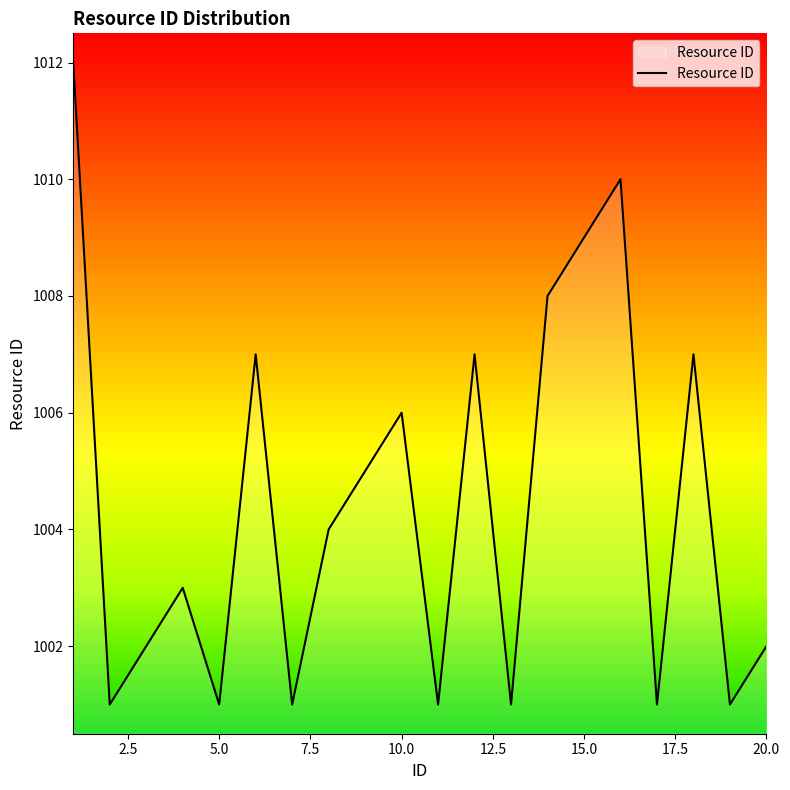

What is the difference between the maximum and minimum values?

11